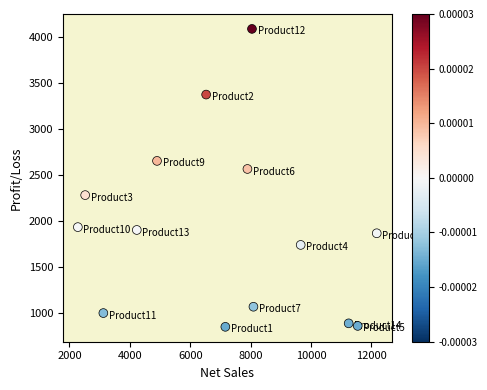

What Y value in the scatter plot is closest to 2468?

2565